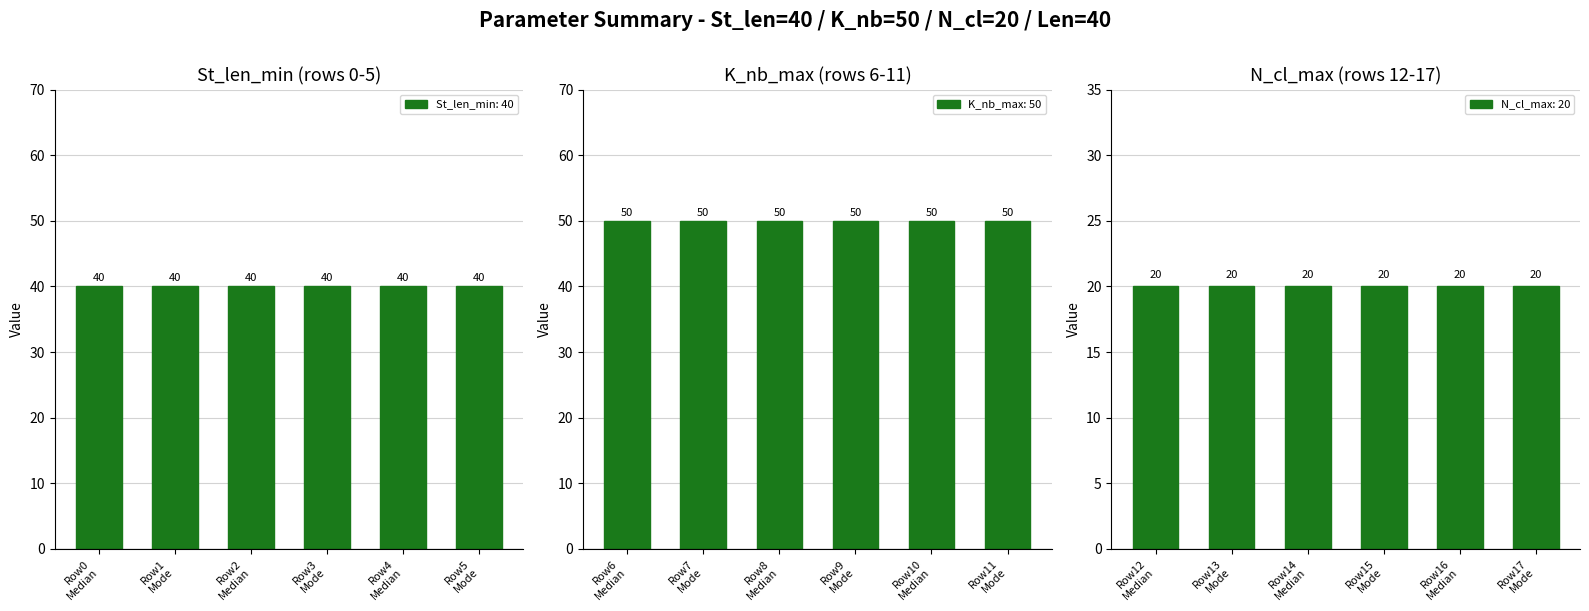

The value of St_len_min at Row3
Mode is 40. True or false?

True